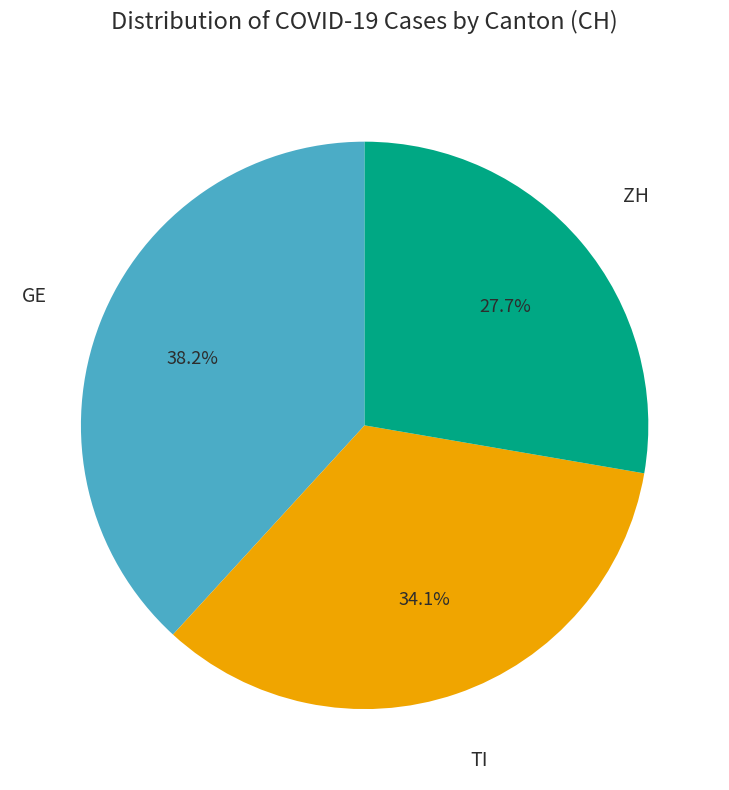

Does any single category account for the majority?

No